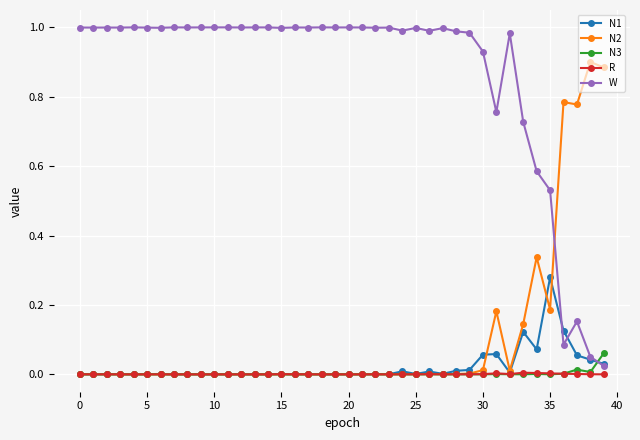

What are all the series names shown in the legend?

N1, N2, N3, R, W